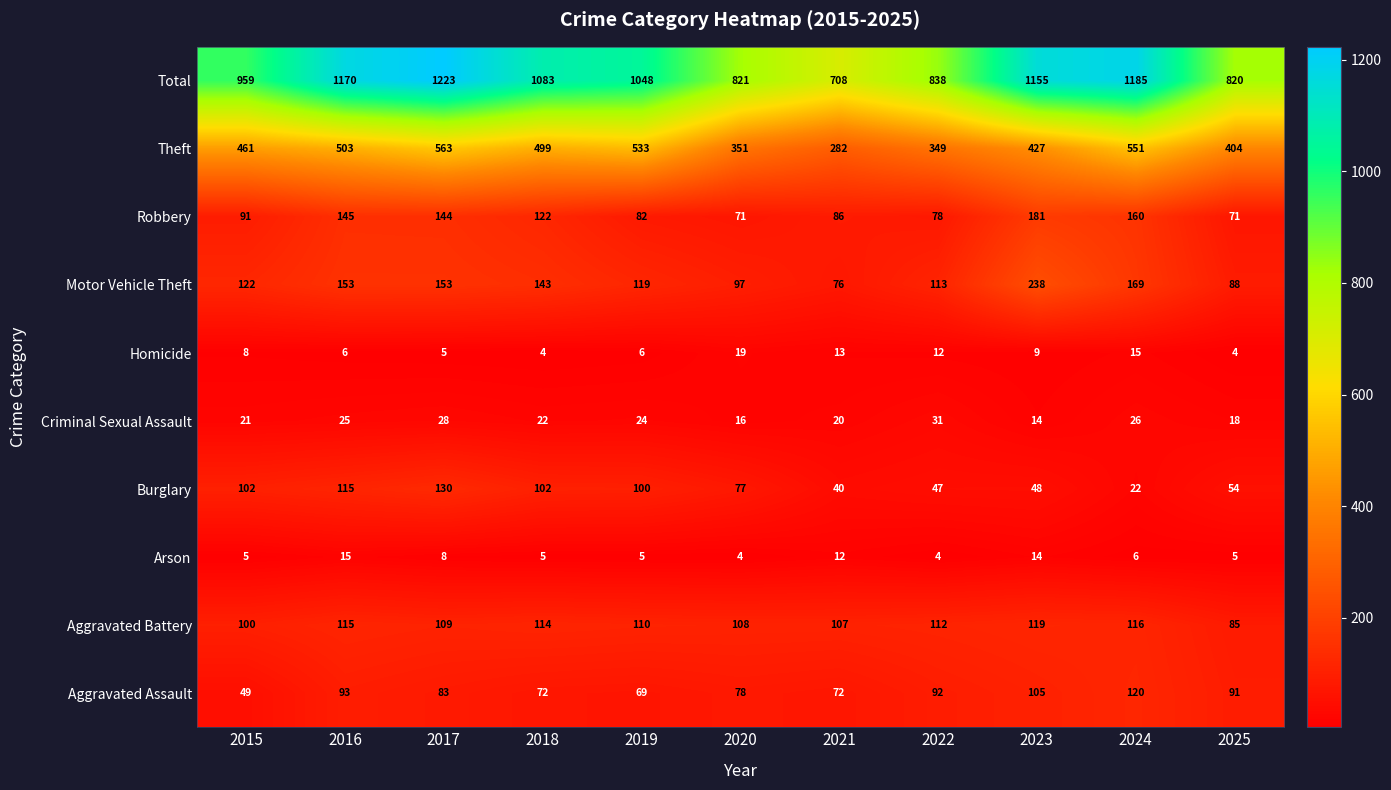

At which category is the sum across all series the highest?

2017